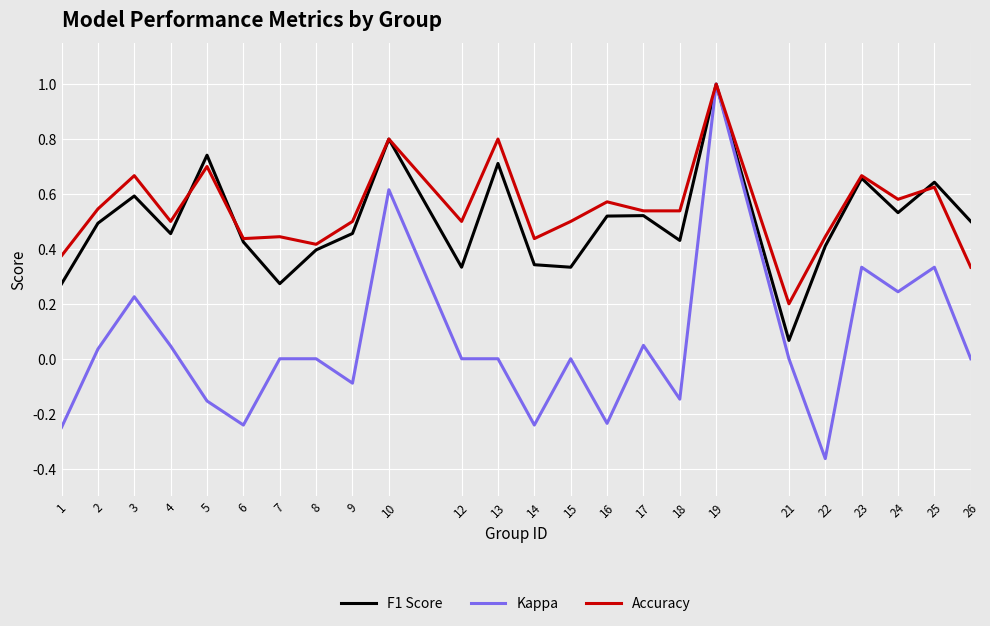

Which series has the largest range (max minus min)?

Kappa